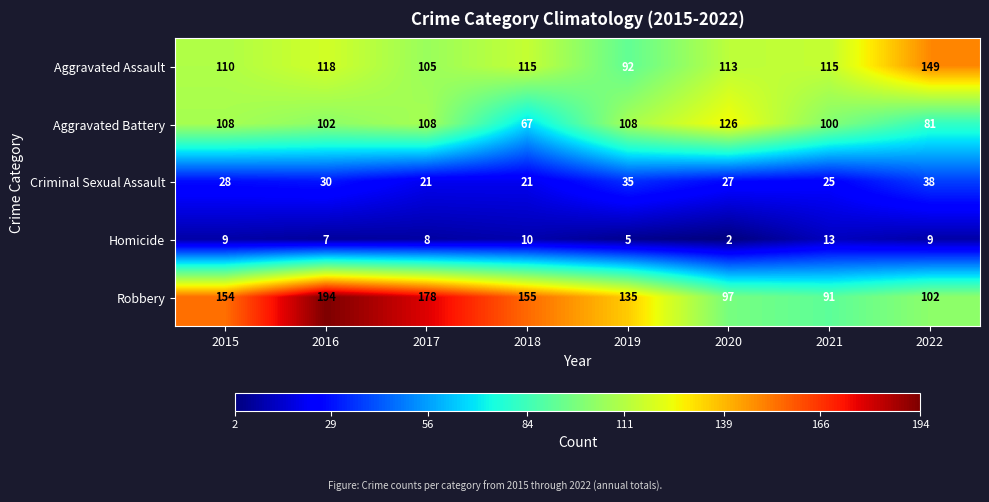

At which label is Robbery closest to 142?

2019